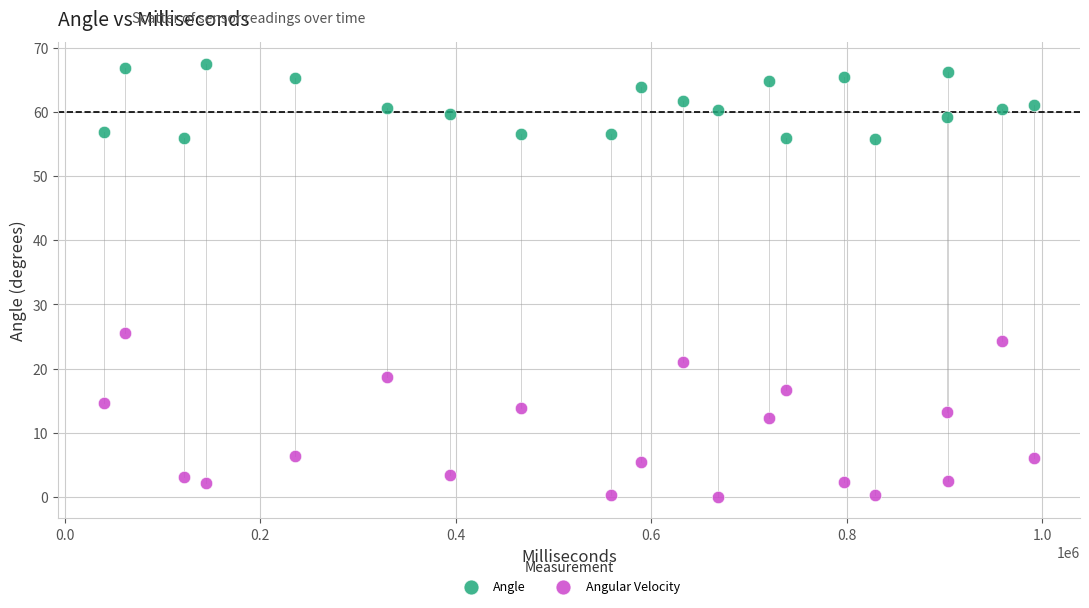

Across all series, what Y value is closest to 33?

25.5